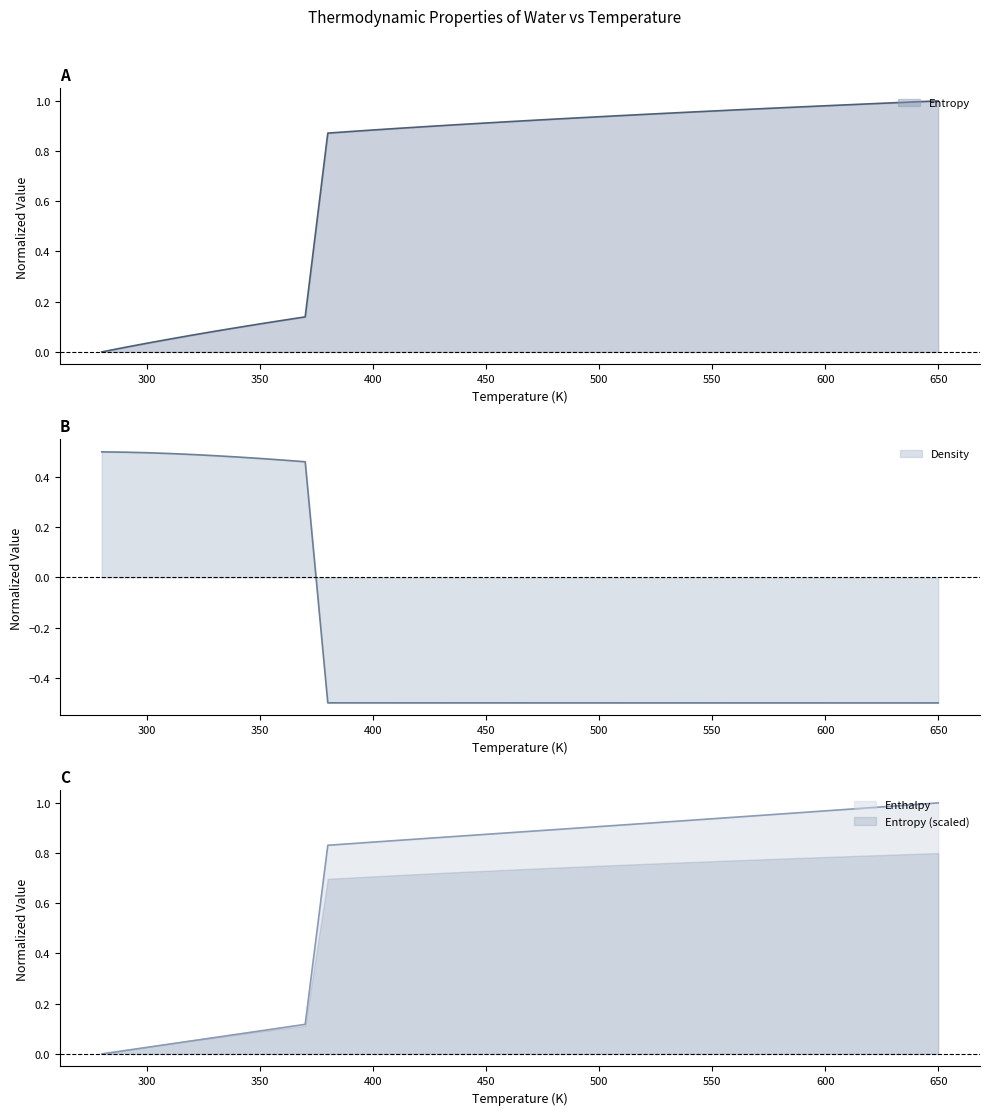

Rank the categories by Enthalpy value from highest to lowest.

650, 640, 630, 620, 610, 600, 590, 580, 570, 560, 550, 540, 530, 520, 510, 500, 490, 480, 470, 460, 450, 440, 430, 420, 410, 400, 390, 380, 370, 360, 350, 340, 330, 320, 310, 300, 290, 280